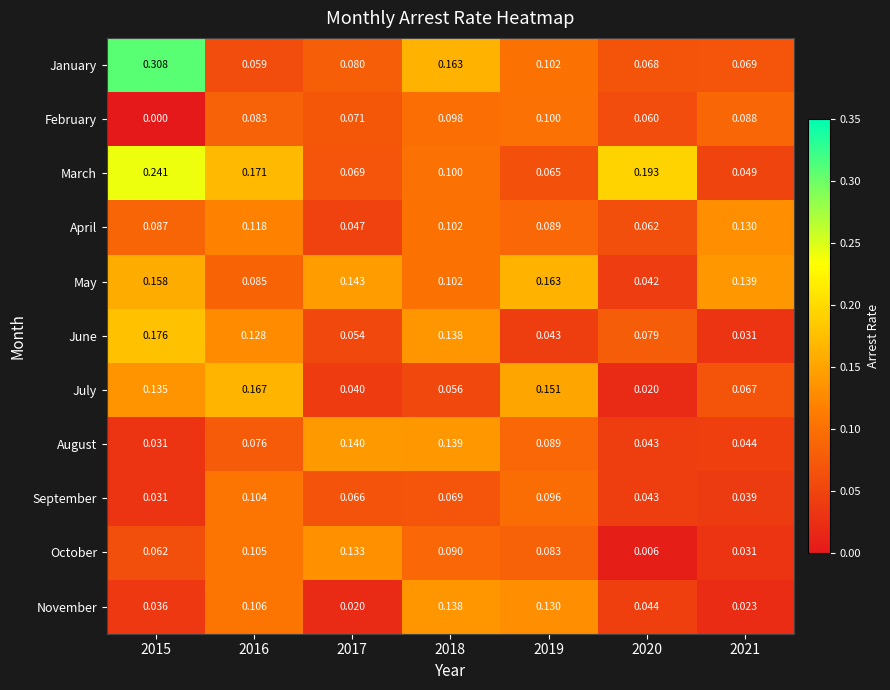

Is the value of January at 2018 greater than the value of May at 2015?

Yes